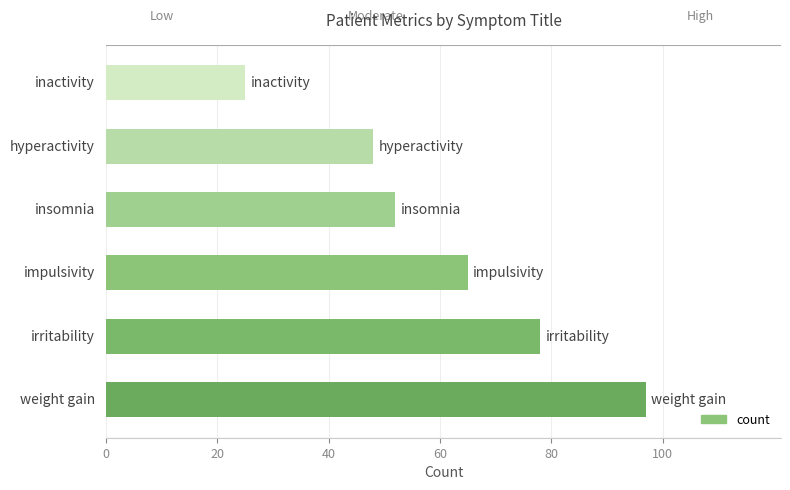

What is the sum of all values?

365